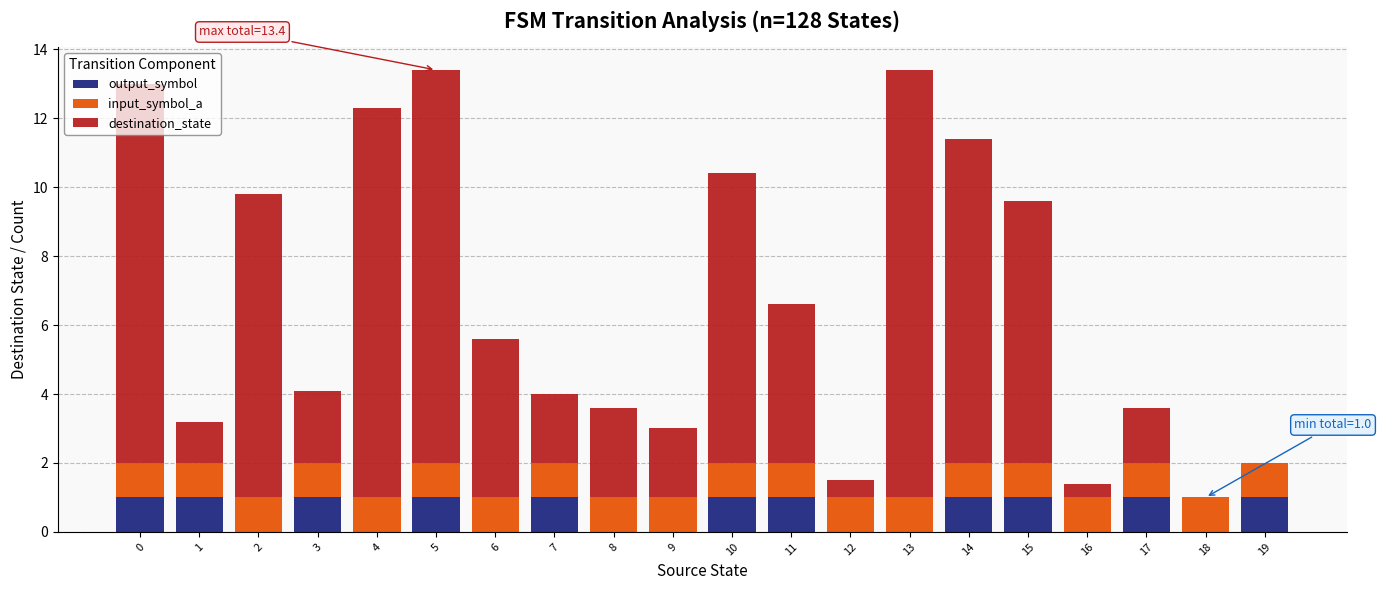

What is the total value across all series at 13?

13.4